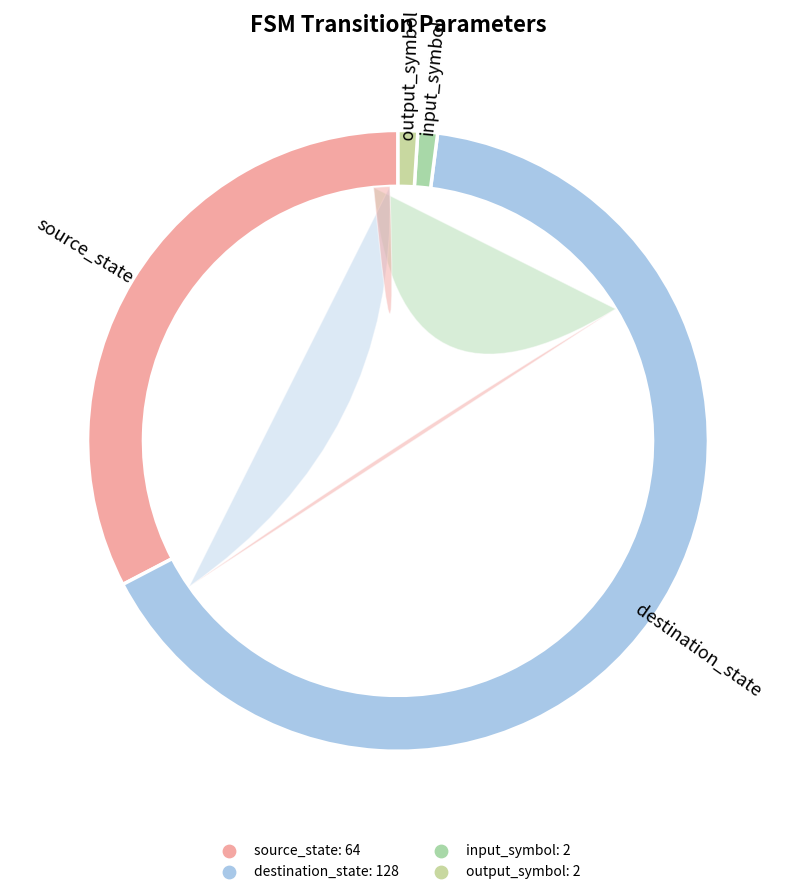

Rank the categories by value from highest to lowest.

destination_state, source_state, input_symbol, output_symbol